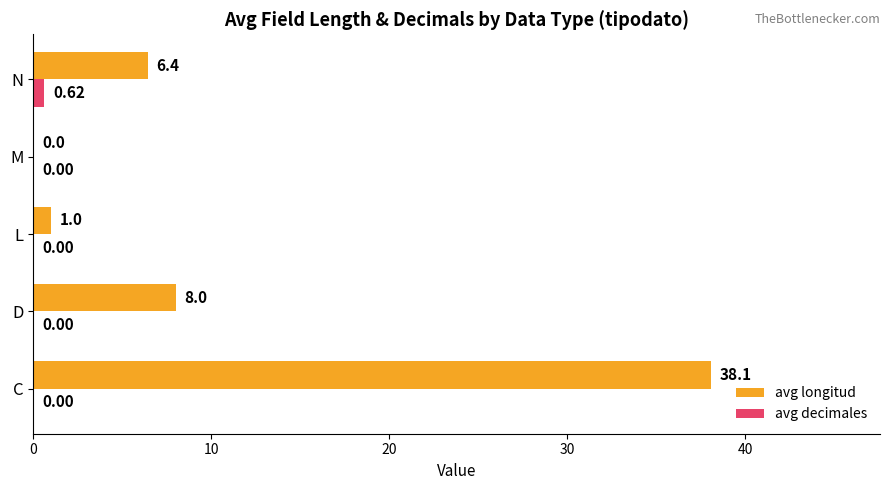

What is the sum of all avg longitud values?

53.5